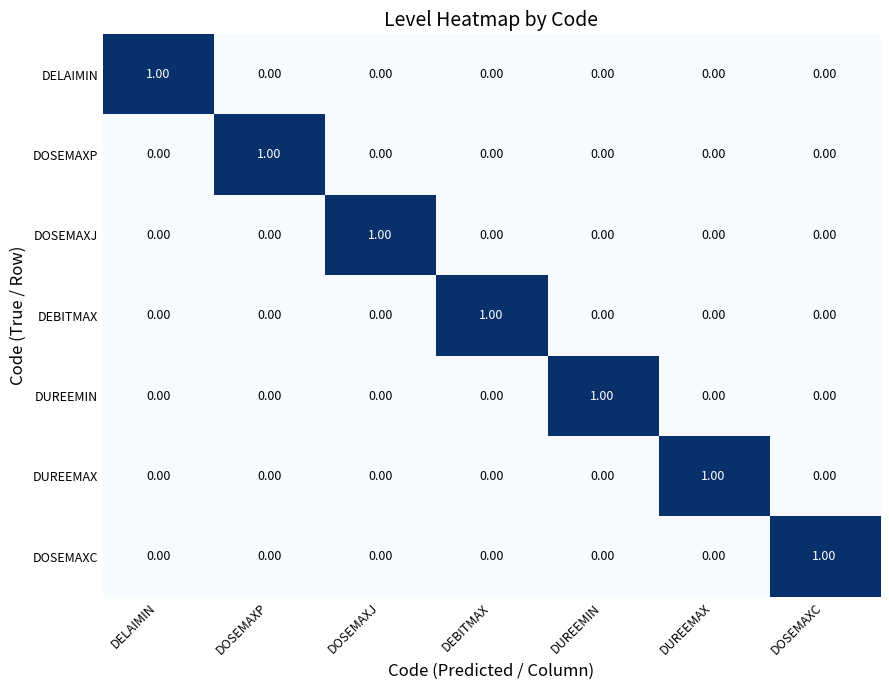

Is the value of DUREEMIN at DOSEMAXC greater than the value of DOSEMAXJ at DOSEMAXJ?

No